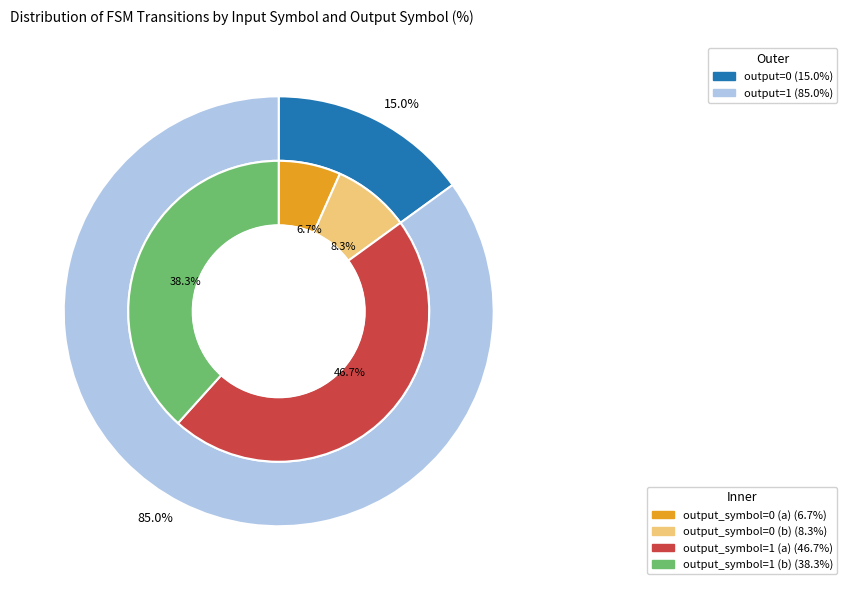

What portion of the pie excludes output_symbol=0 (a)?

93.3%